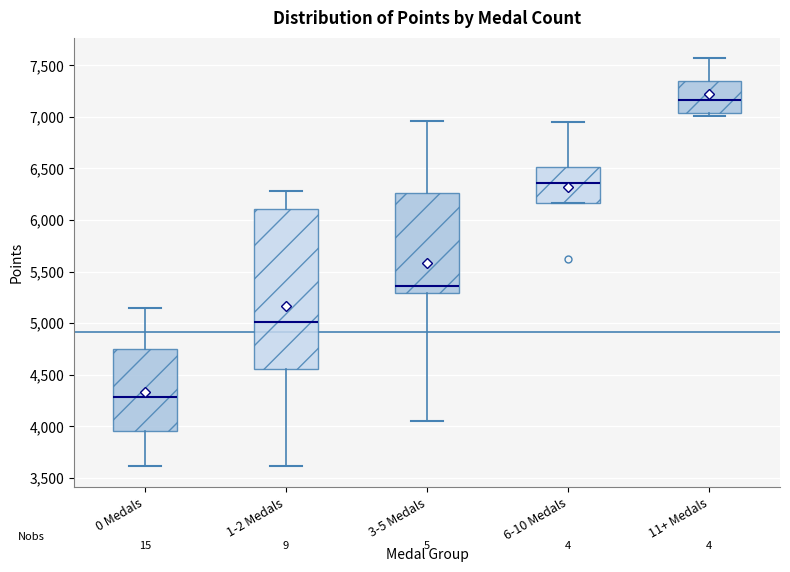

Which box's median line is the lowest?

0 Medals